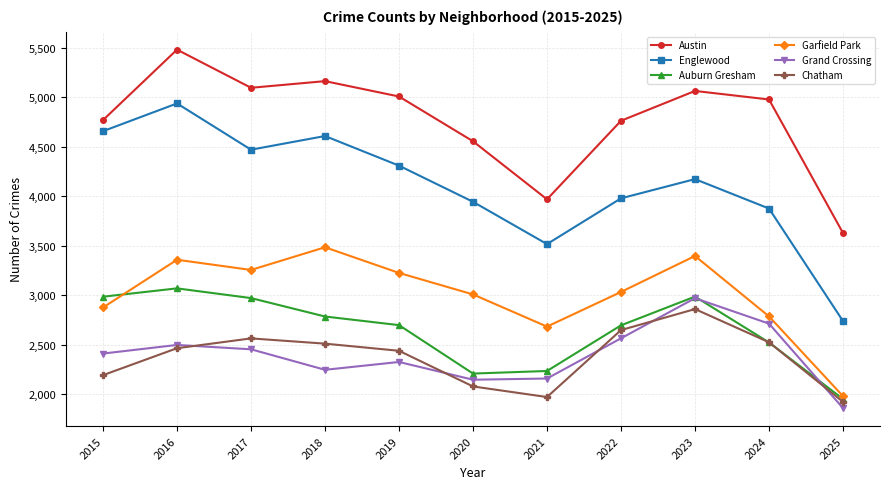

The value of Auburn Gresham at 2018 is 2787. True or false?

True